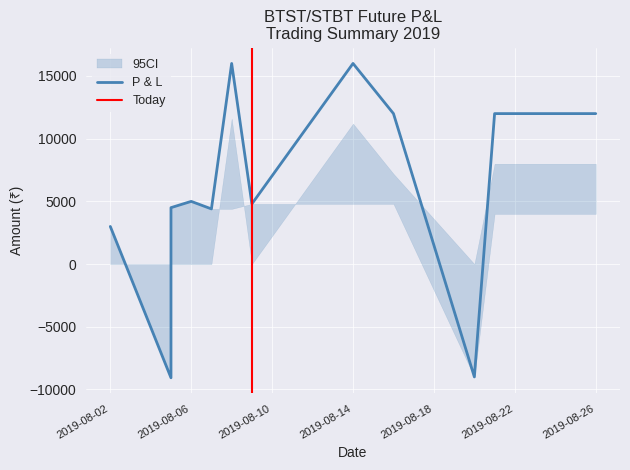

What is the minimum value for TARGET-1 Amount?

-9067.8